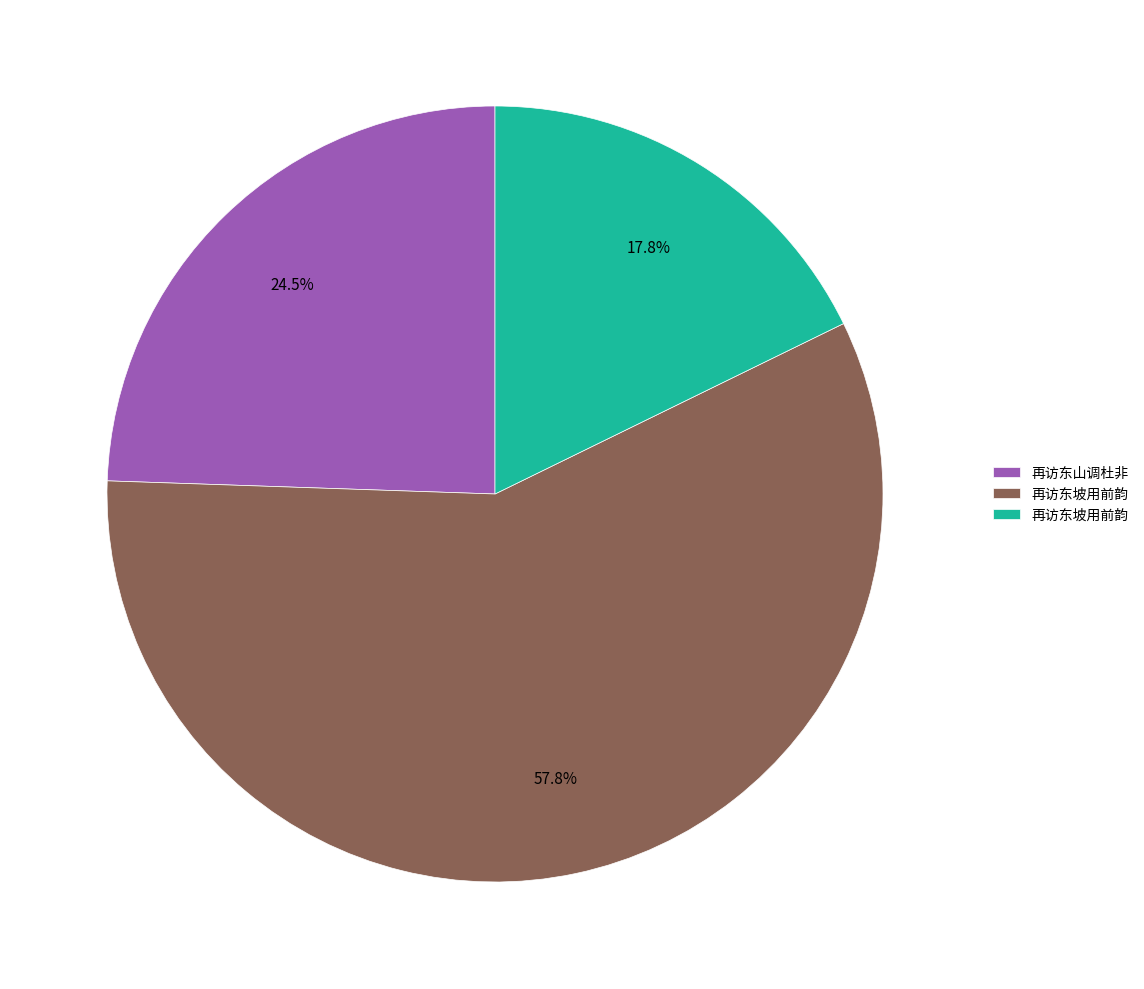

Is there a majority slice in this chart?

Yes